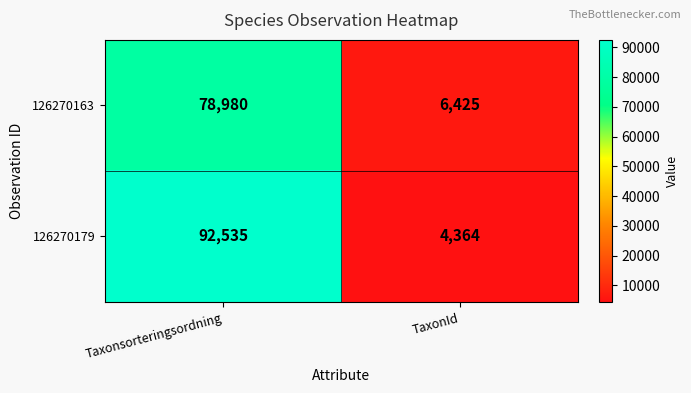

Reading left to right, list all the values displayed in this chart.

126270163: Taxonsorteringsordning=78980	TaxonId=6425
126270179: Taxonsorteringsordning=92535	TaxonId=4364